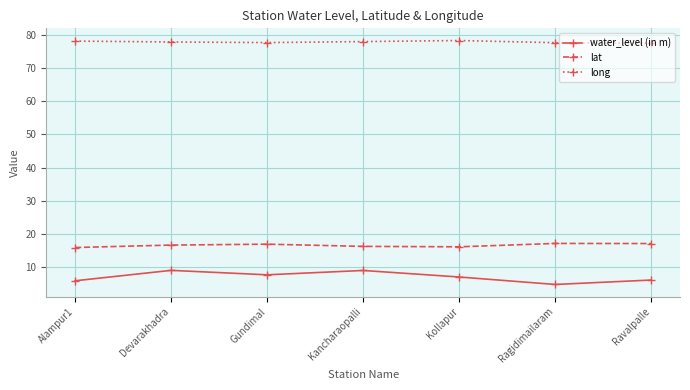

What is the approximate value of lat at Gundimal?

16.9